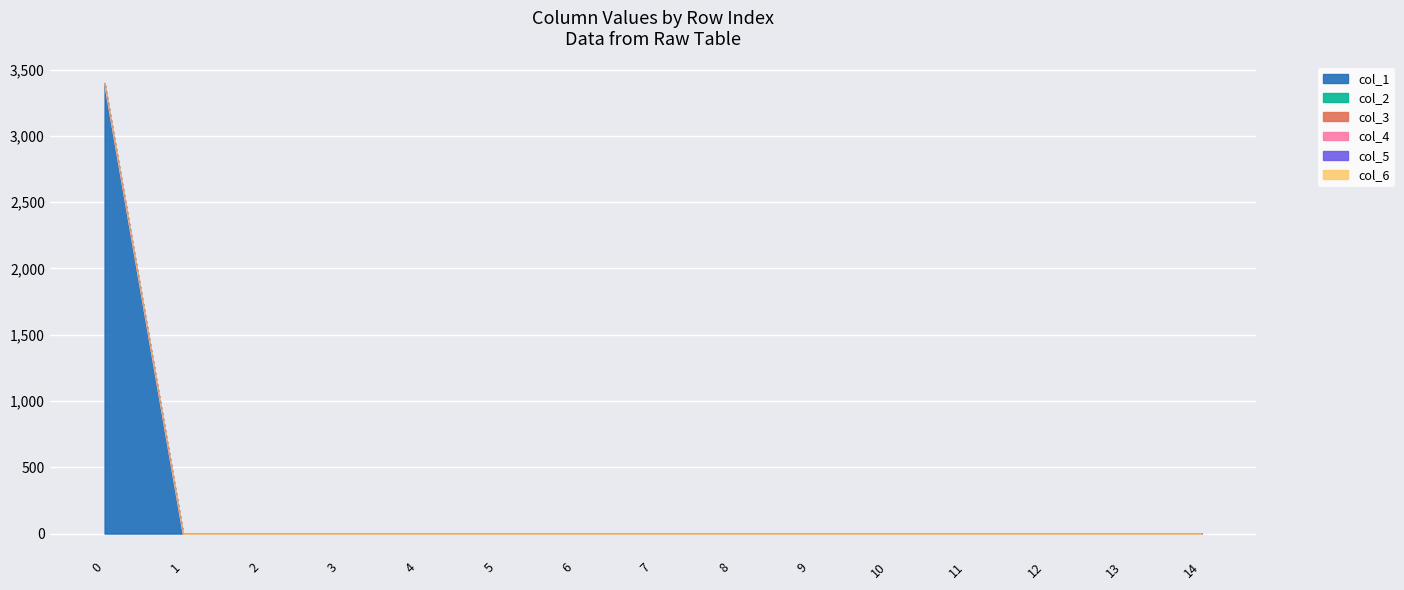

True or false: col_1 and col_5 intersect in this chart.

False